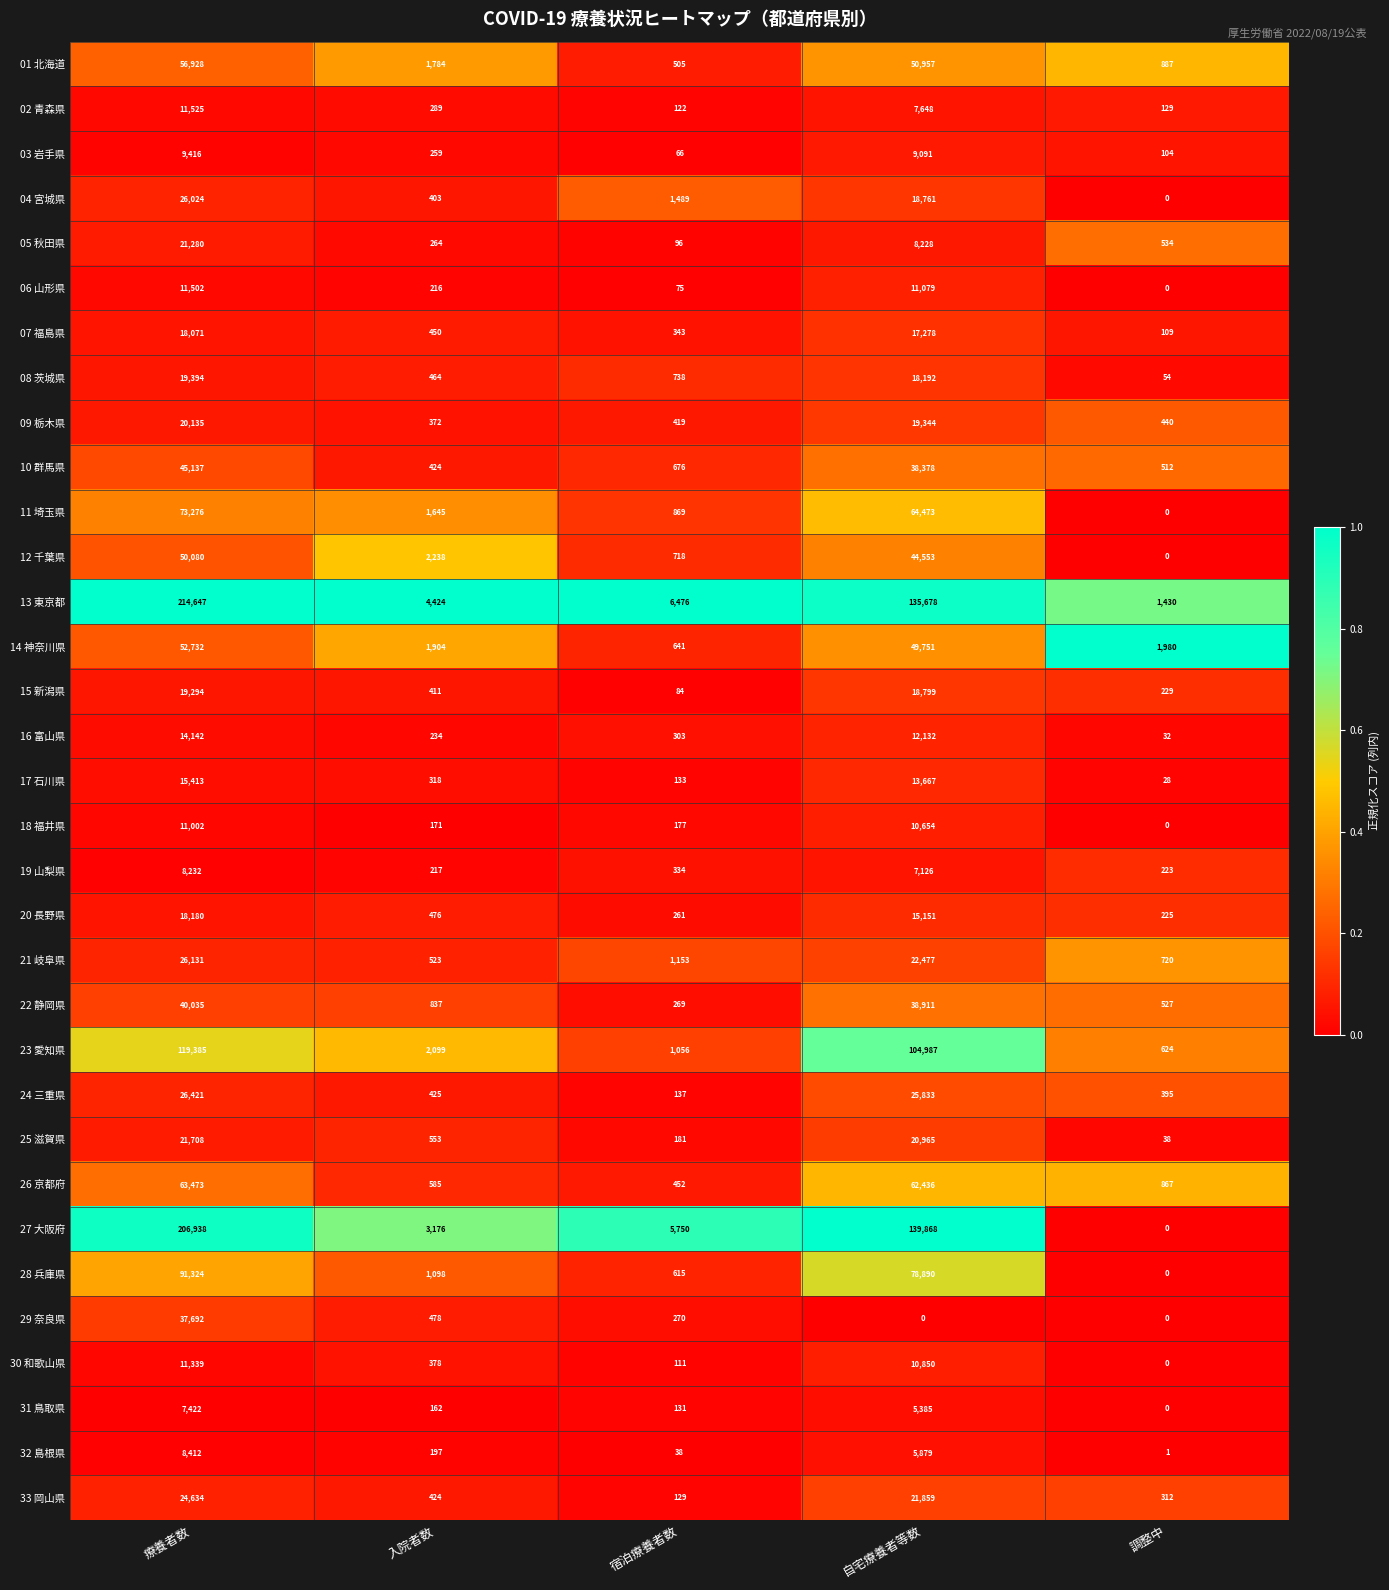

What is the greatest value displayed?

214647